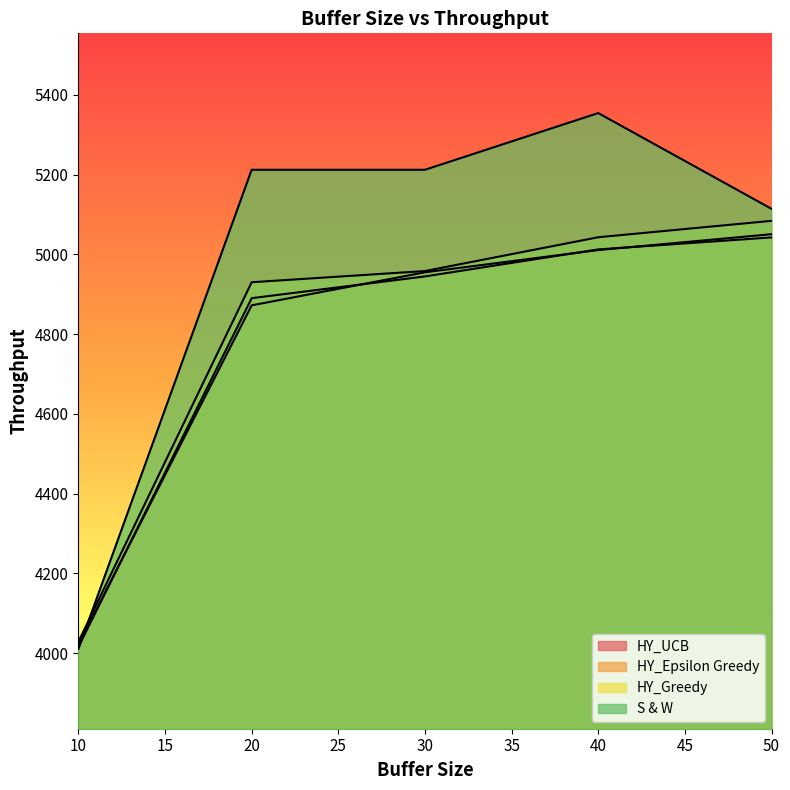

What are all the series names shown in the legend?

HY_UCB, HY_Epsilon Greedy, HY_Greedy, S & W